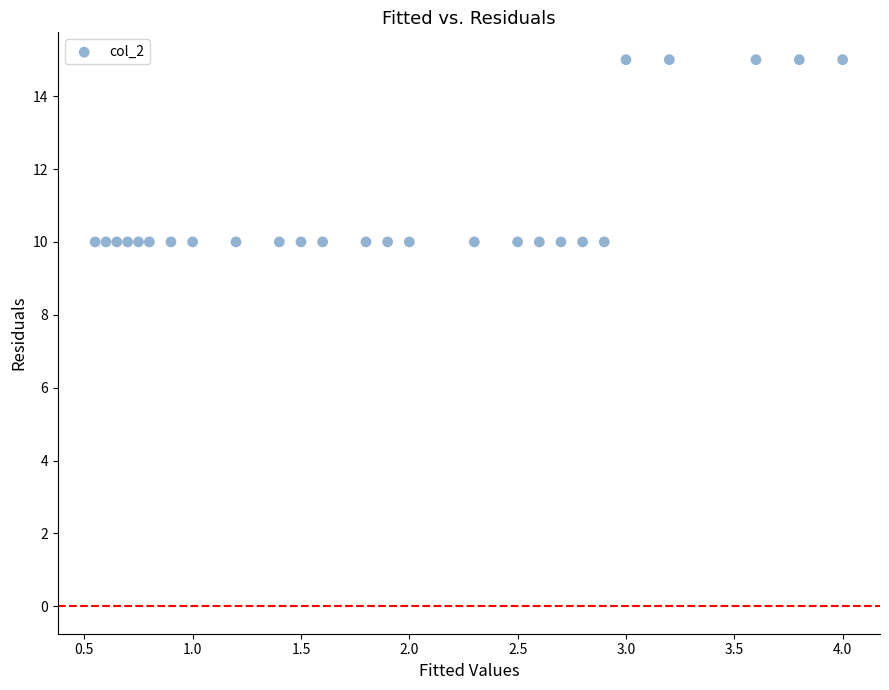

What is the range of Y values (max minus min)?

5